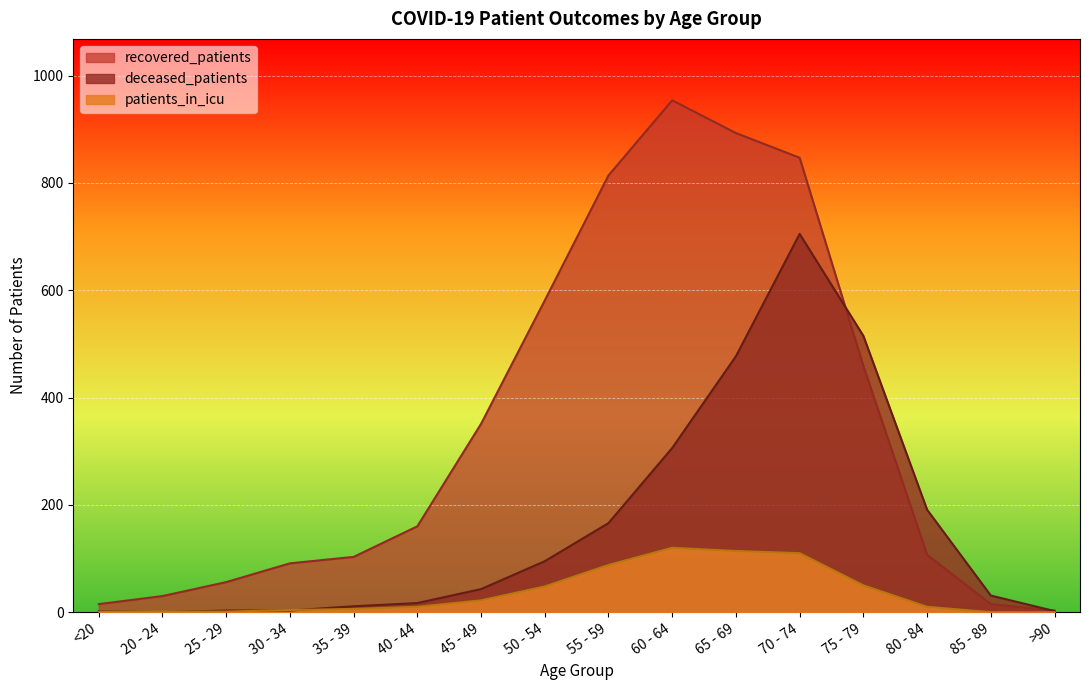

How many interior local peaks does the patients_in_icu series have?

1